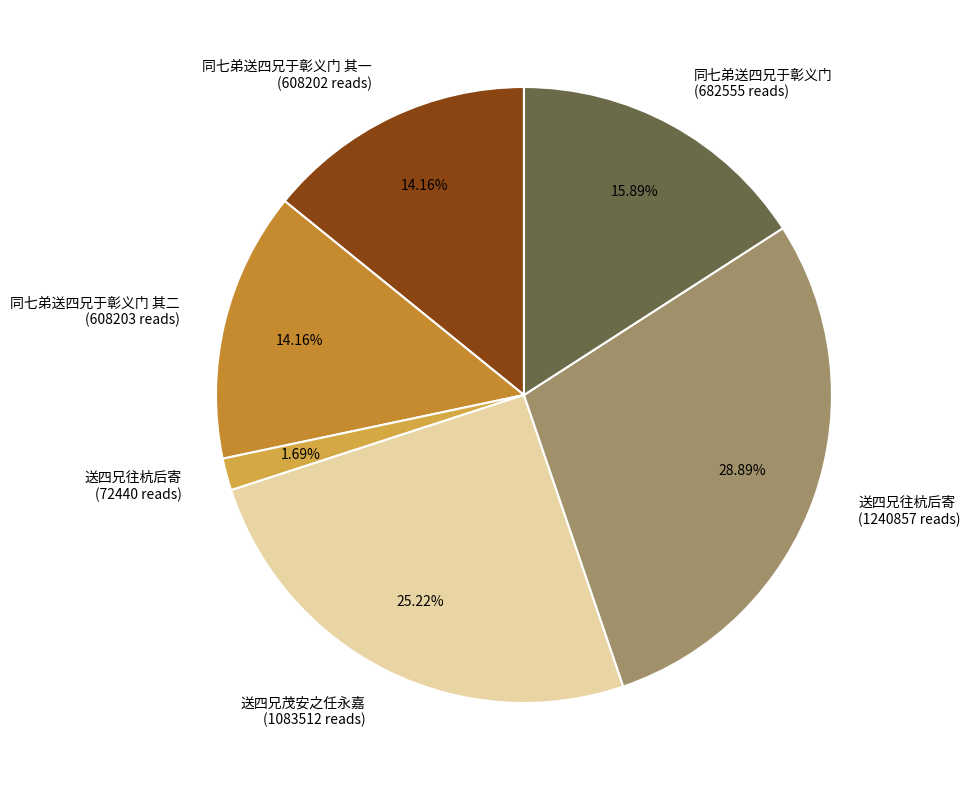

Between 送四兄茂安之任永嘉 (1083512 reads) and 同七弟送四兄于彰义门 其二 (608203 reads), which is larger?

送四兄茂安之任永嘉 (1083512 reads)